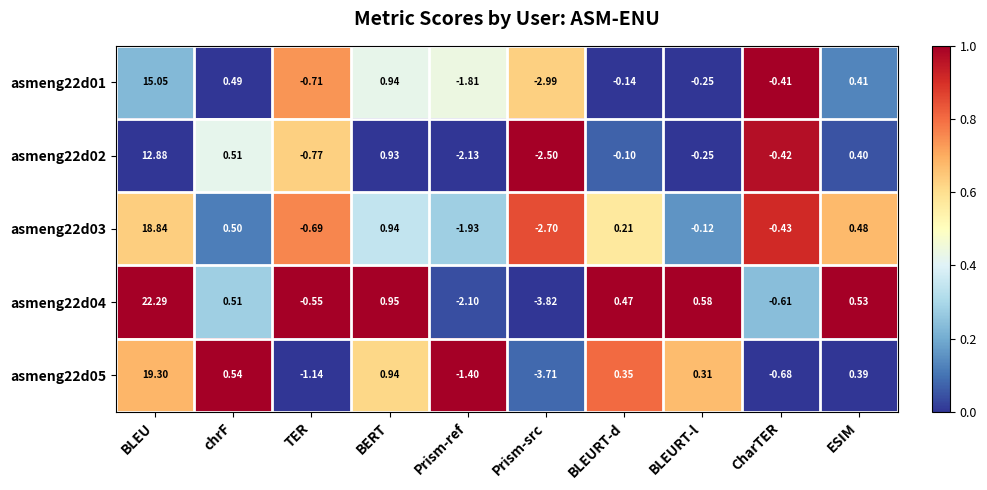

Which category has the lowest value in the asmeng22d05 series?

Prism-src